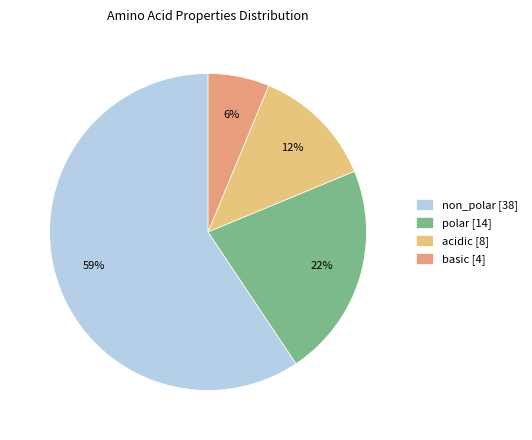

Is it true that polar is 22% of the pie?

True